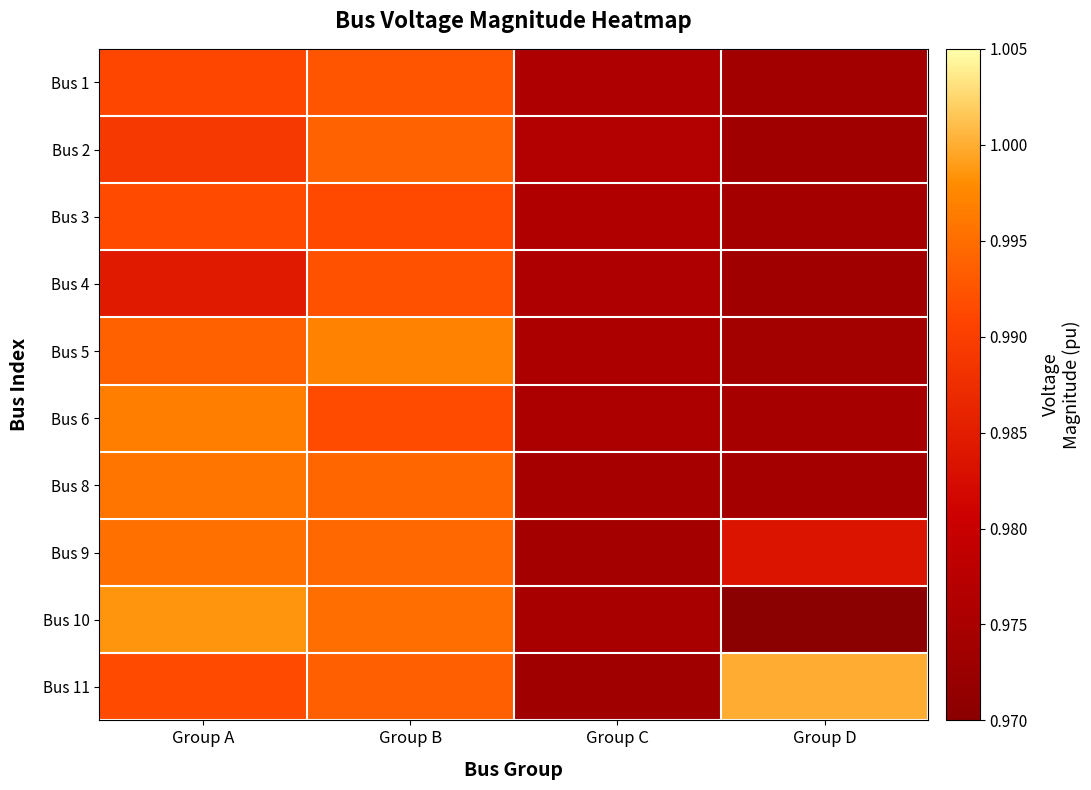

Reading left to right, transcribe all the data shown in this chart.

Bus 1: Group A=1.0	Group B=1.0	Group C=1.0	Group D=1.0
Bus 2: Group A=1.0	Group B=1.0	Group C=1.0	Group D=1.0
Bus 3: Group A=1.0	Group B=1.0	Group C=1.0	Group D=1.0
Bus 4: Group A=1.0	Group B=1.0	Group C=1.0	Group D=1.0
Bus 5: Group A=1.0	Group B=1.0	Group C=1.0	Group D=1.0
Bus 6: Group A=1.0	Group B=1.0	Group C=1.0	Group D=1.0
Bus 8: Group A=1.0	Group B=1.0	Group C=1.0	Group D=1.0
Bus 9: Group A=1.0	Group B=1.0	Group C=1.0	Group D=1.0
Bus 10: Group A=1.0	Group B=1.0	Group C=1.0	Group D=0.0
Bus 11: Group A=1.0	Group B=1.0	Group C=1.0	Group D=1.0